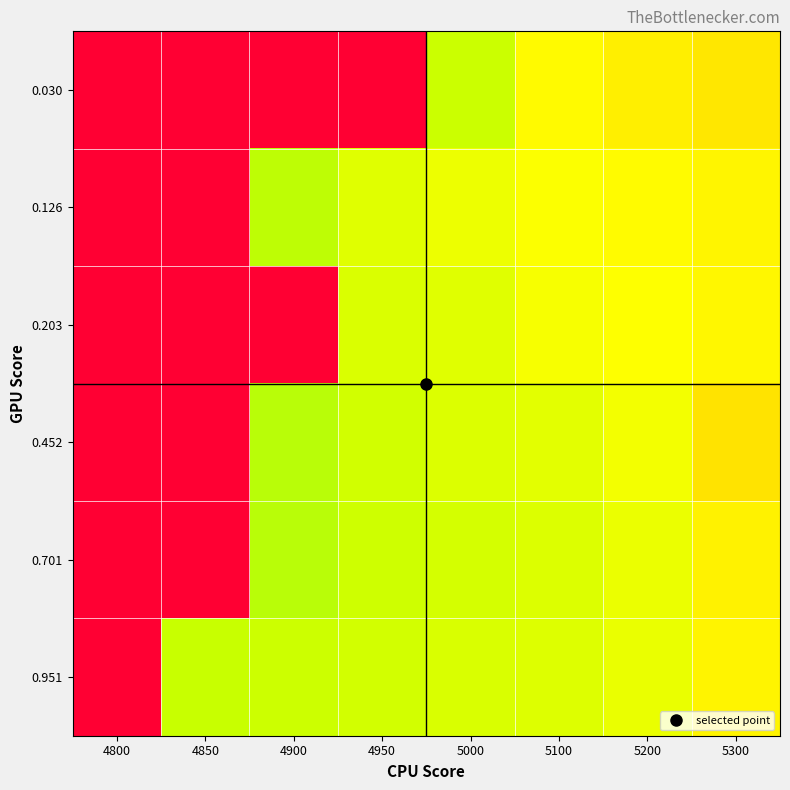

At which category does the chart reach its minimum across all series?

4900